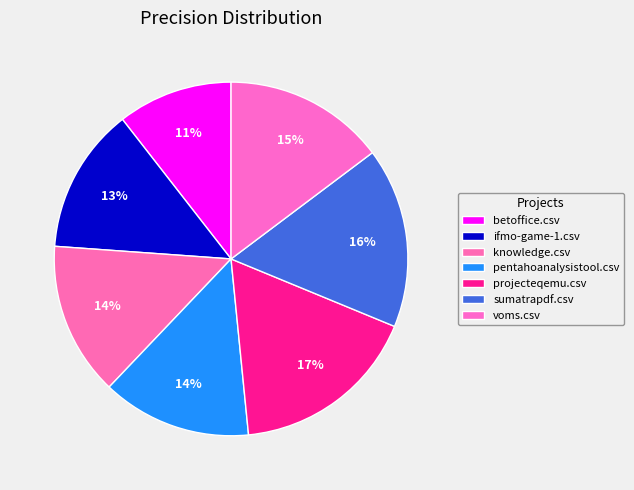

Count the number of slices in the pie.

7